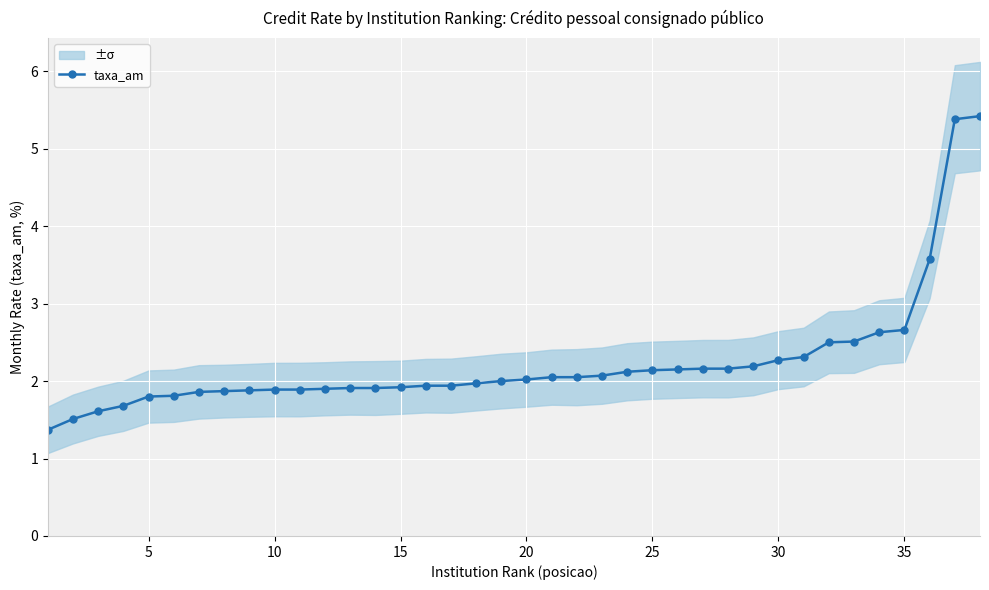

True or false: taxa_am has a value of 2.3 at 30.

True